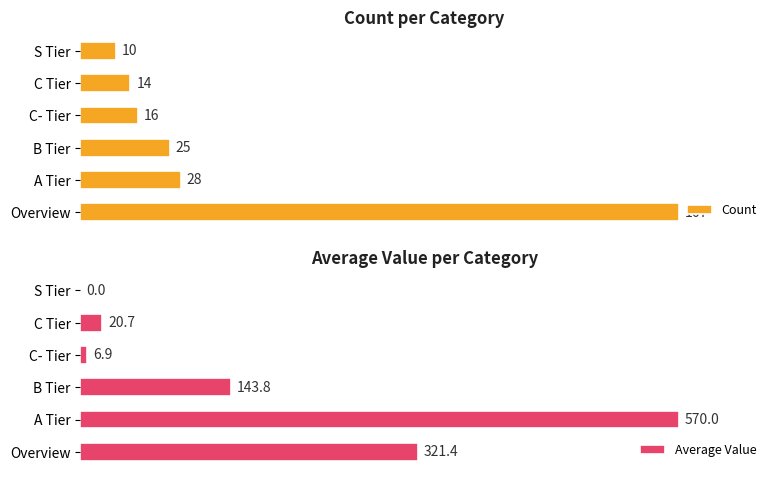

Reading right to left, list all the values displayed in this chart.

Count: 10.0	14.0	16.0	25.0	28.0	167.0
Average Value: 0.0	20.7	6.9	143.8	570.0	321.4